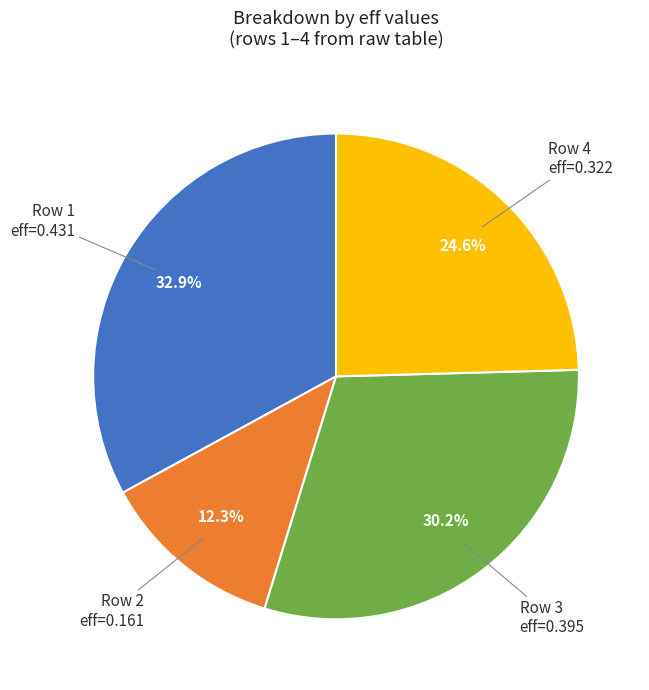

Does any single category account for the majority?

No